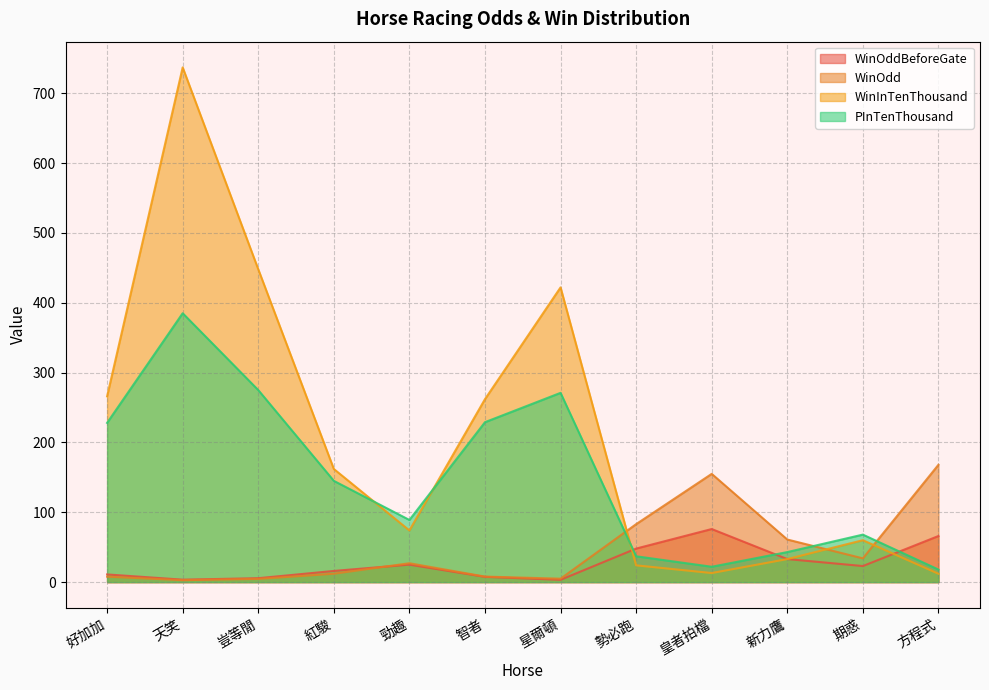

Reading left to right, extract all data points from this chart.

WinOddBeforeGate: 好加加=11.0	天笑=3.5	豈等閒=5.6	紅駿=16.0	勁趣=25.0	智者=7.5	星爾頓=3.3	勢必跑=48.0	皇者拍檔=76.0	新力鷹=33.0	期惑=23.0	方程式=66.0
WinOdd: 好加加=7.8	天笑=2.8	豈等閒=4.6	紅駿=12.0	勁趣=27.0	智者=7.9	星爾頓=4.9	勢必跑=83.0	皇者拍檔=155.0	新力鷹=61.0	期惑=34.0	方程式=168.0
WinInTenThousand: 好加加=266.0	天笑=737.0	豈等閒=448.0	紅駿=162.0	勁趣=74.0	智者=262.0	星爾頓=422.0	勢必跑=24.0	皇者拍檔=13.0	新力鷹=33.0	期惑=60.0	方程式=12.0
PInTenThousand: 好加加=228.0	天笑=385.0	豈等閒=275.0	紅駿=145.0	勁趣=89.0	智者=229.0	星爾頓=271.0	勢必跑=37.0	皇者拍檔=22.0	新力鷹=43.0	期惑=68.0	方程式=18.0